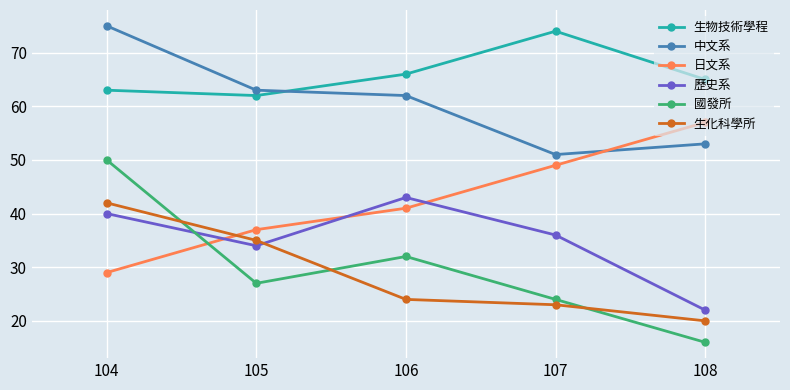

What is the value of the 生化科學所 point at the 5th from the left?

20